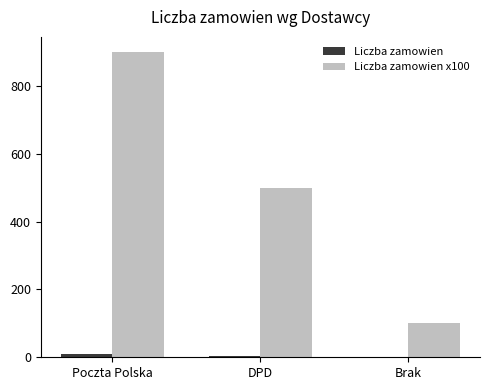

Which label corresponds to the largest value in the chart?

Poczta Polska